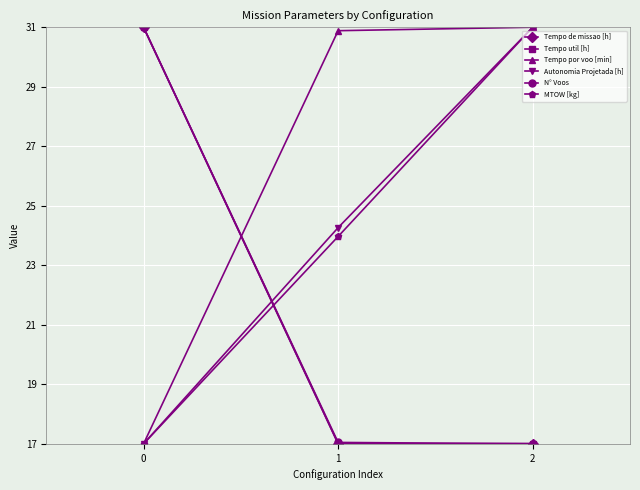

Reading right to left, what are all the values shown in this chart?

Tempo de missao [h]: 17.0	17.0	31.0
Tempo util [h]: 17.0	17.0	31.0
Tempo por voo [min]: 31.0	30.9	17.0
Autonomia Projetada [h]: 31.0	24.3	17.0
N° Voos: 17.0	17.0	31.0
MTOW [kg]: 31.0	24.0	17.0